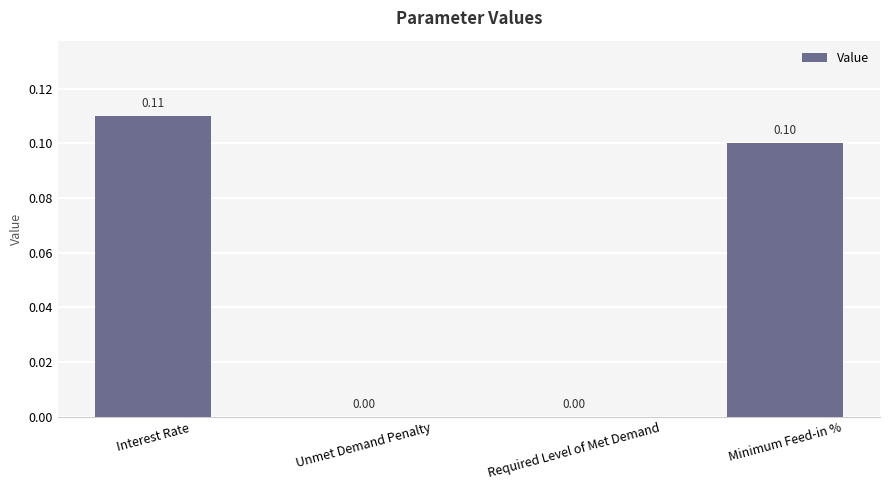

Which has a higher value, Interest Rate or Unmet Demand Penalty?

Interest Rate